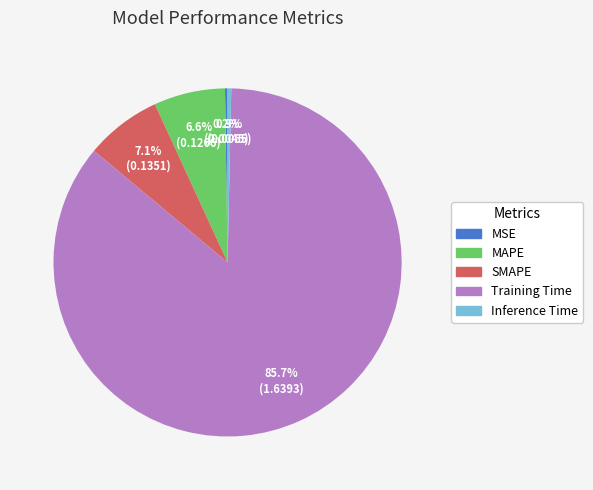

What percentage is NOT represented by Inference Time?

99.7%